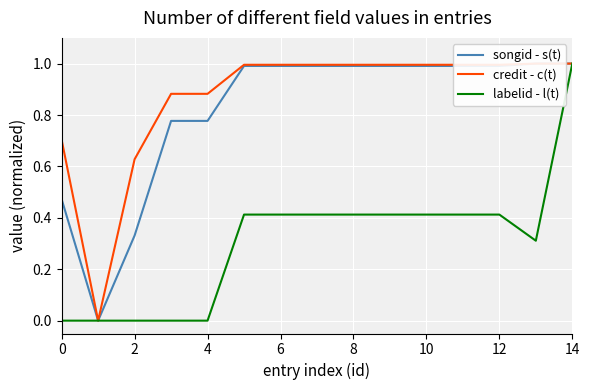

What are all the series names shown in the legend?

songid - s(t), credit - c(t), labelid - l(t)